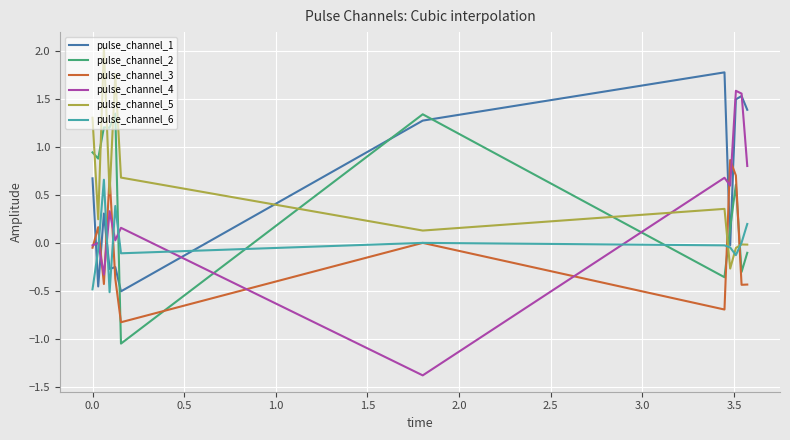

After their last crossing, which series has the higher values: pulse_channel_4 or pulse_channel_1?

pulse_channel_1